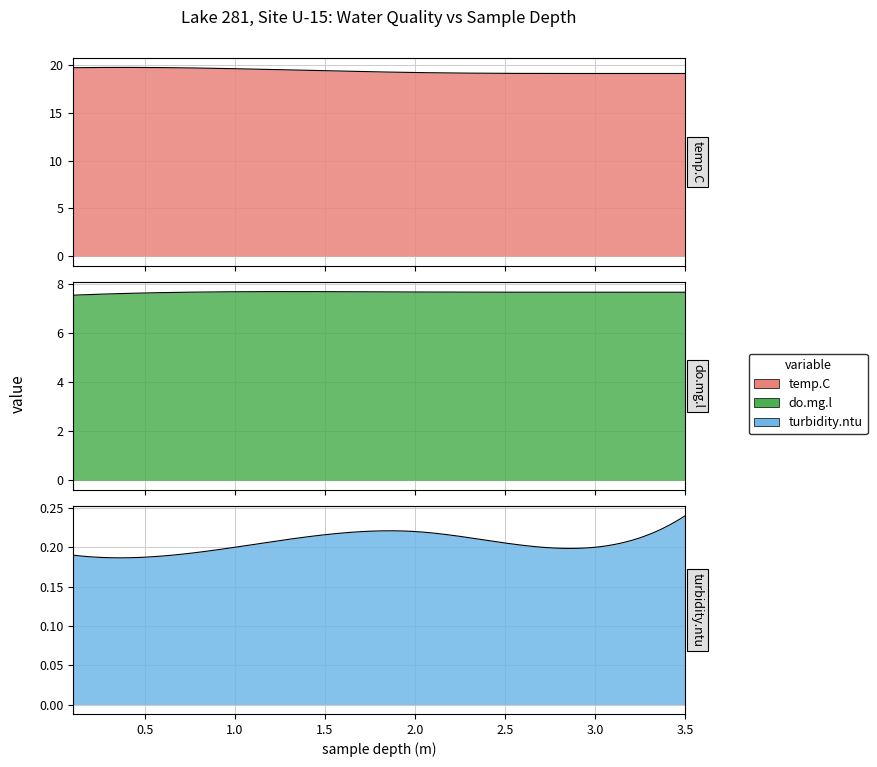

What is the lowest value of the turbidity.ntu series?

0.2